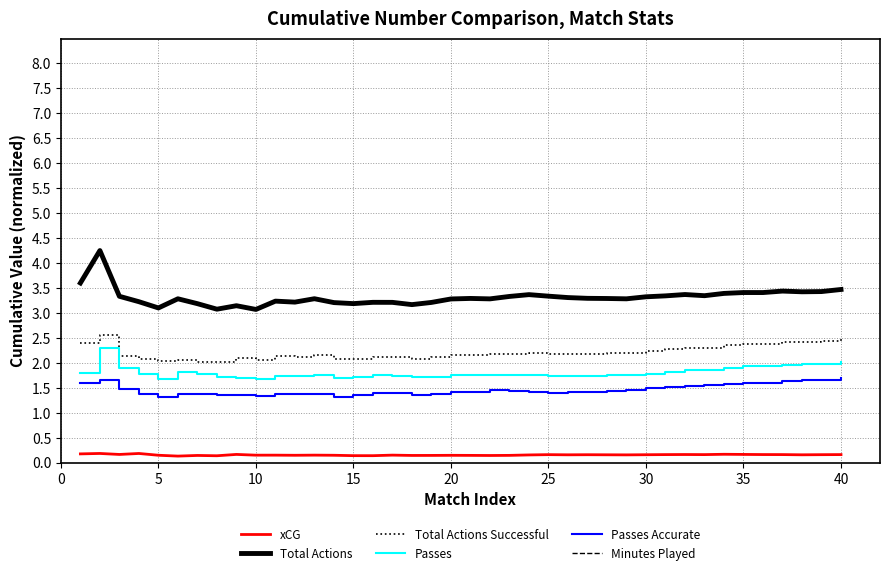

True or false: xCG and Total Actions cross at least once.

False